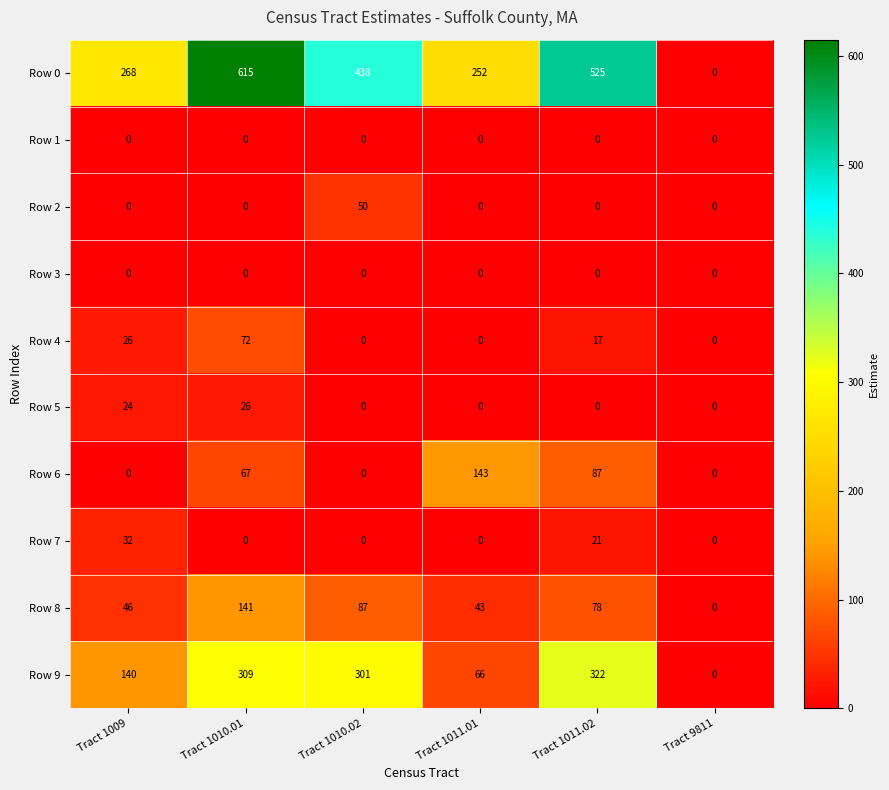

How many series are shown in this chart?

10